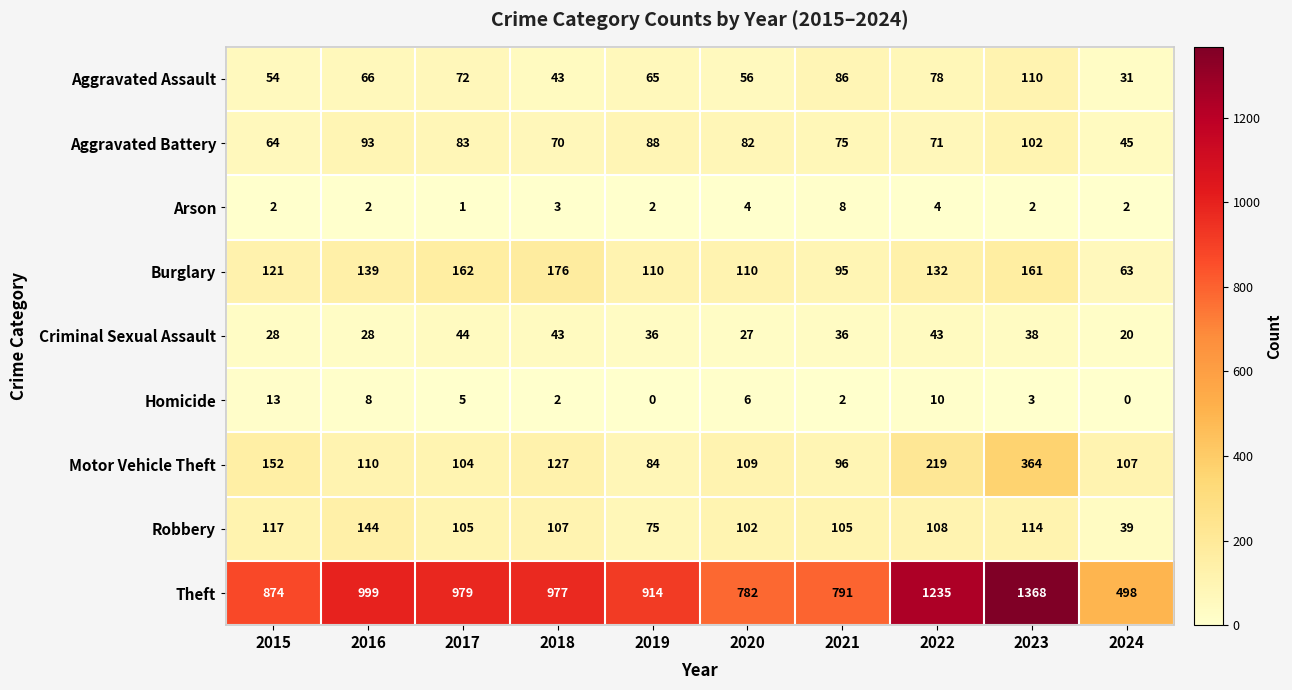

Which series has the largest total across all categories?

Theft